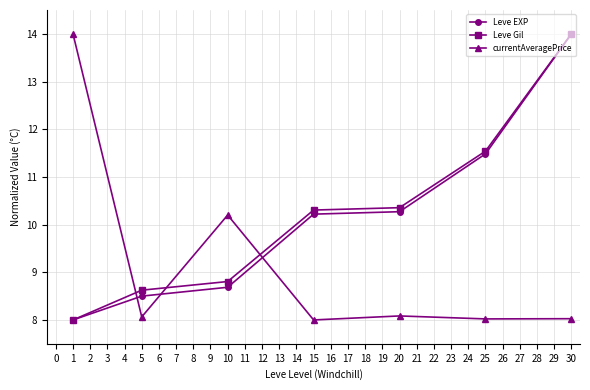

What is the smallest value displayed?

8.0